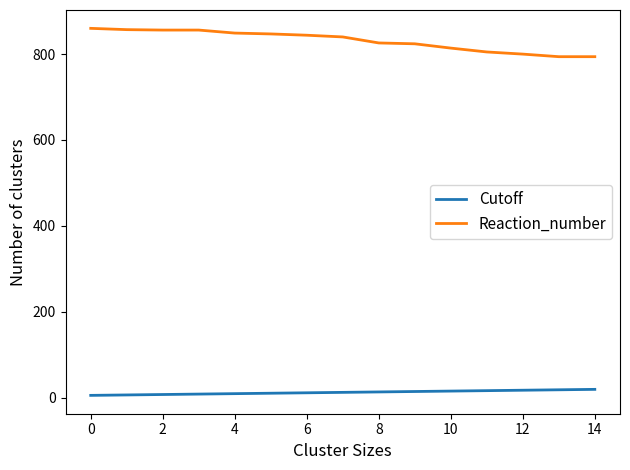

True or false: Reaction_number and Cutoff intersect in this chart.

False